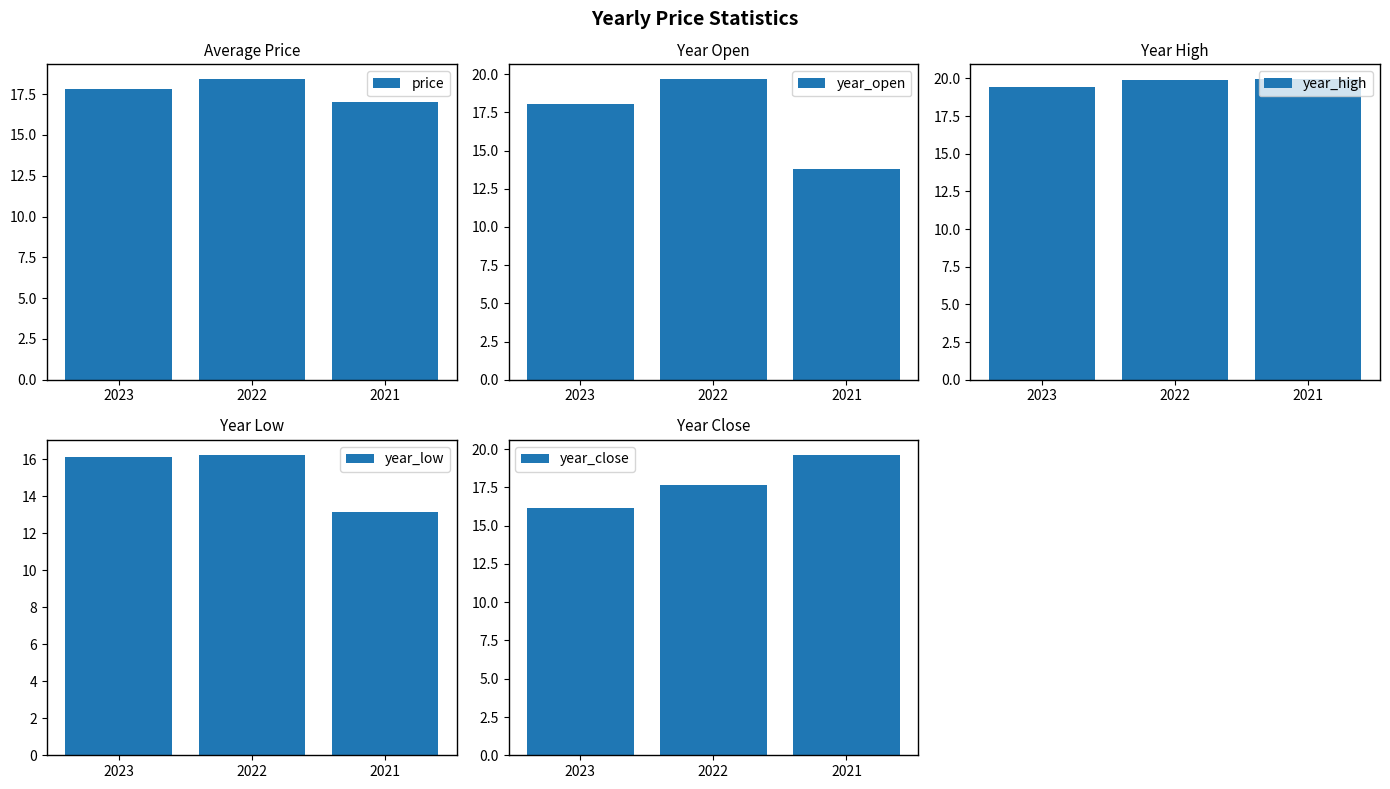

List the labels in order of year_close value, largest first.

2021, 2022, 2023